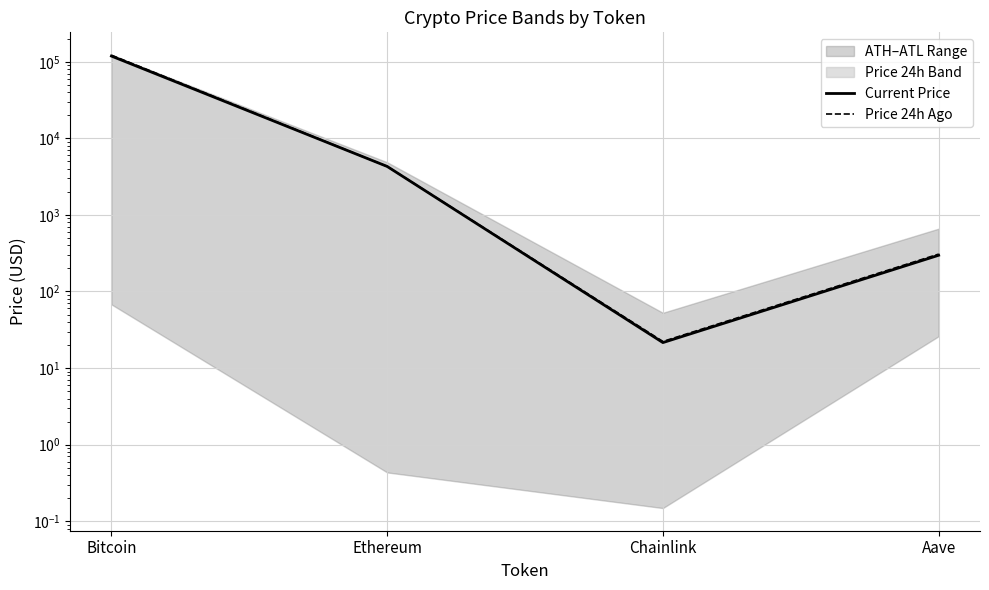

True or false: Current Price and Price 24h Ago intersect in this chart.

True